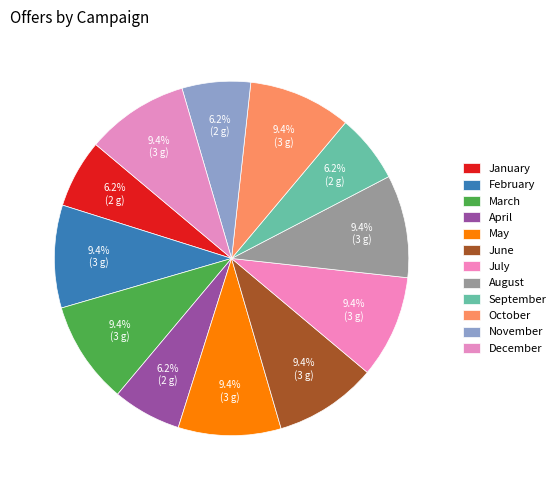

Which category has the biggest portion of the pie?

February